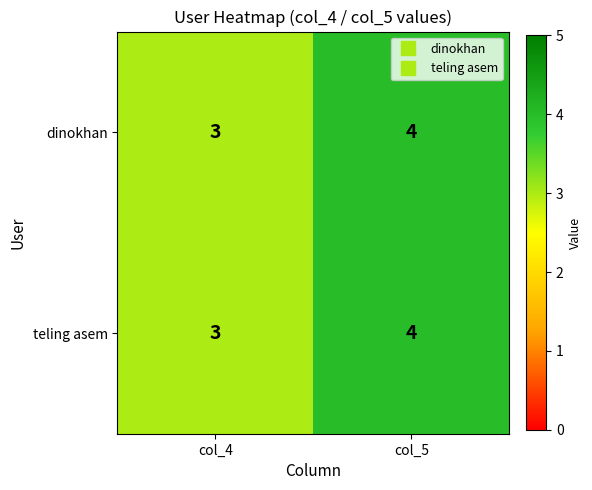

Reading left to right, list all the values displayed in this chart.

dinokhan: 3	4
teling asem: 3	4